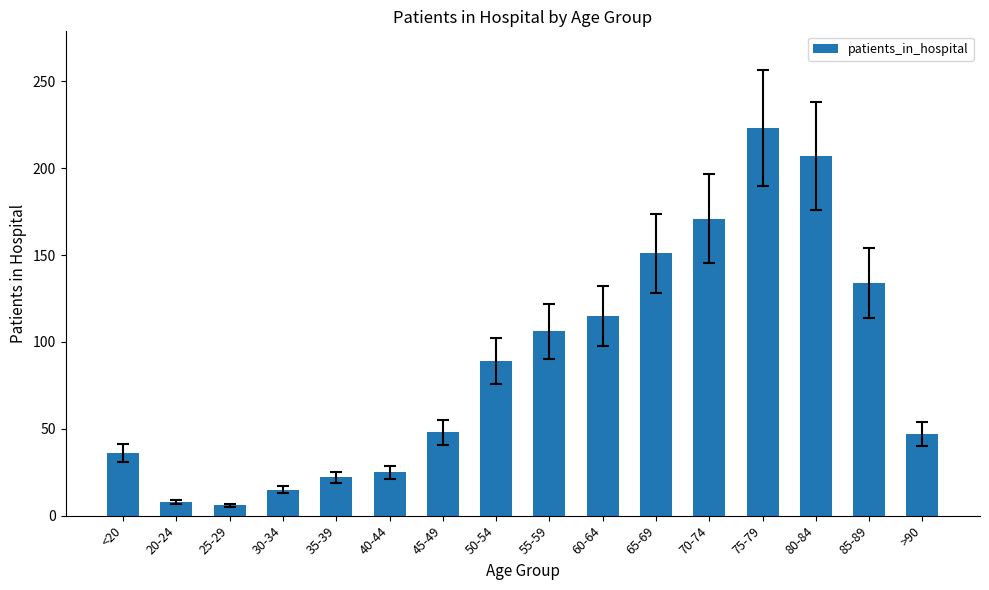

Is it true that the value at 80-84 is 318?

False